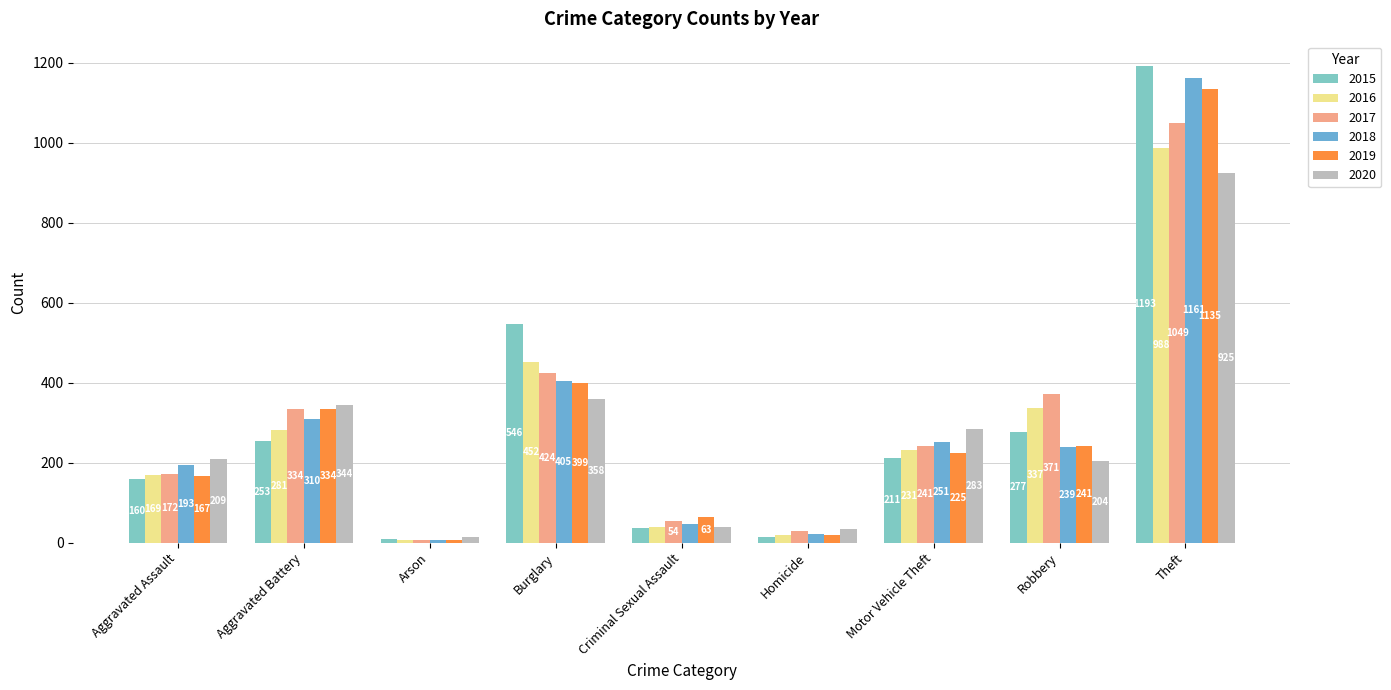

What is the label of the 3rd bar from the left?

Arson